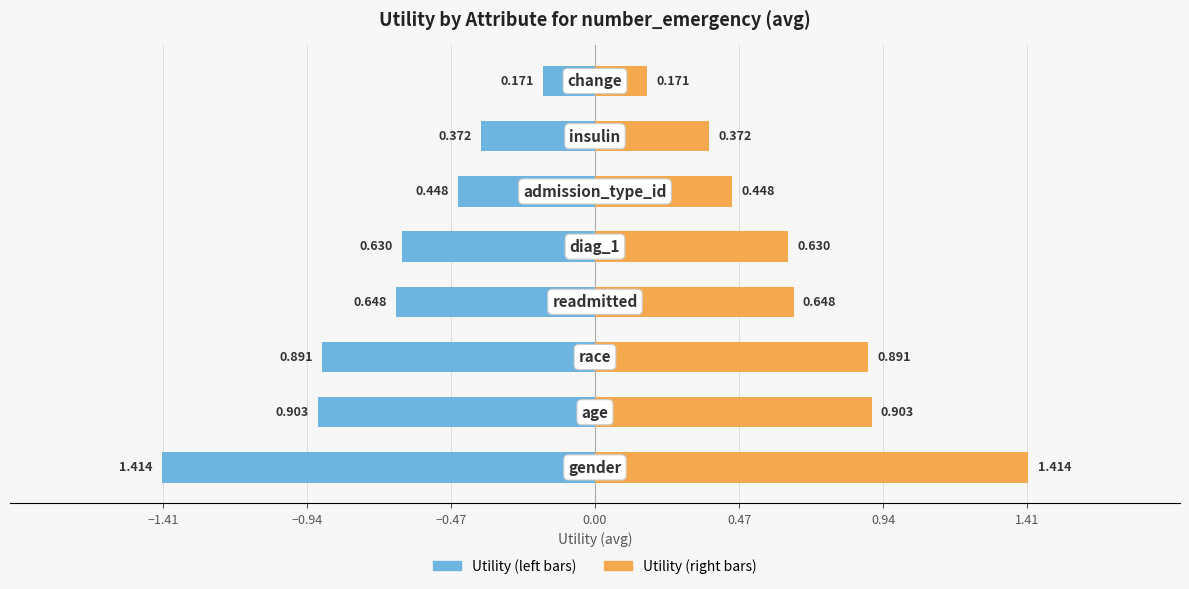

What are all the series names shown in the legend?

Utility (left), Utility (right)